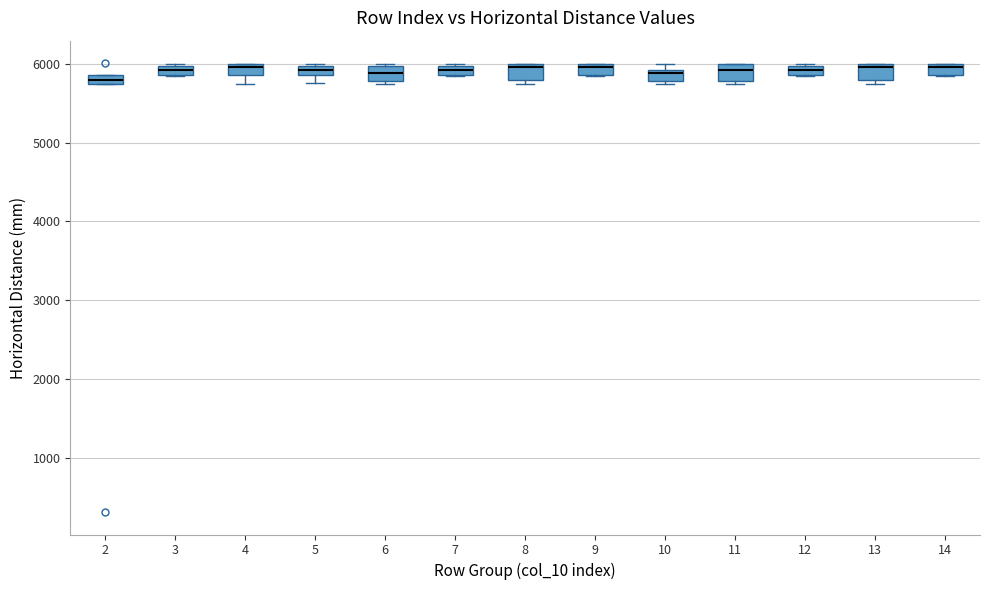

Where is the lower edge of the box at x = 11 on the y-axis? The values are not printed on the chart, so give them approximately, as read against the axis.

5800